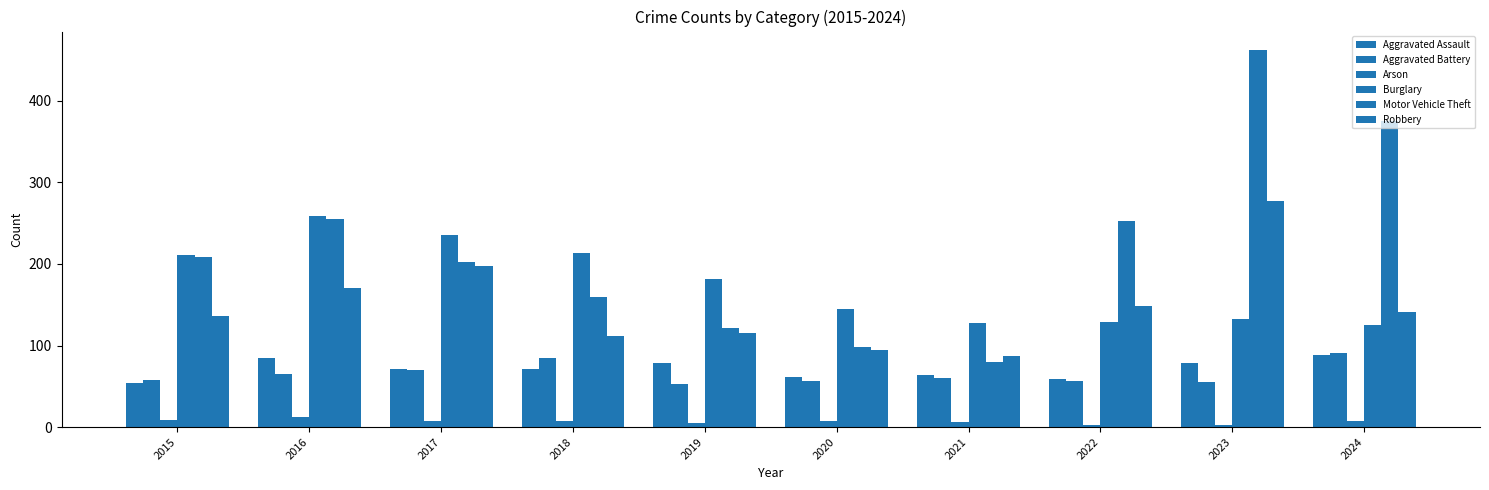

How many values in the Burglary series are below 181?

5